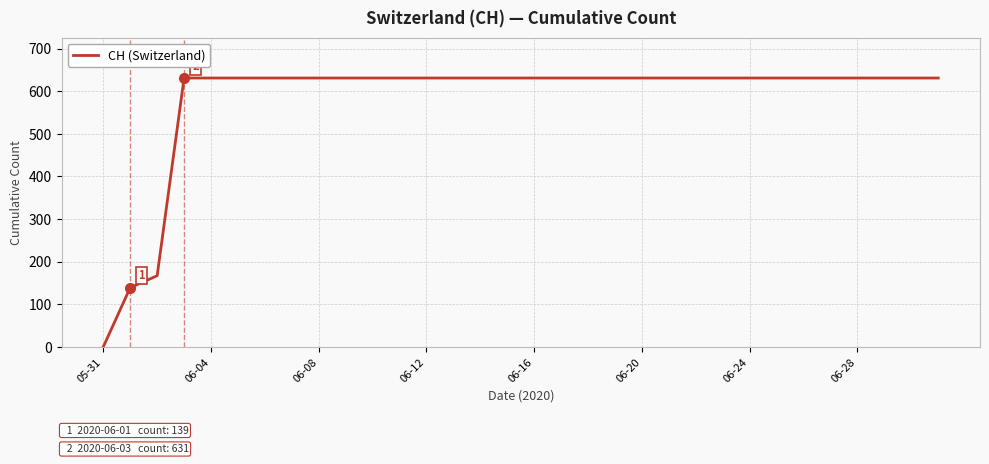

What is the greatest value displayed?

631